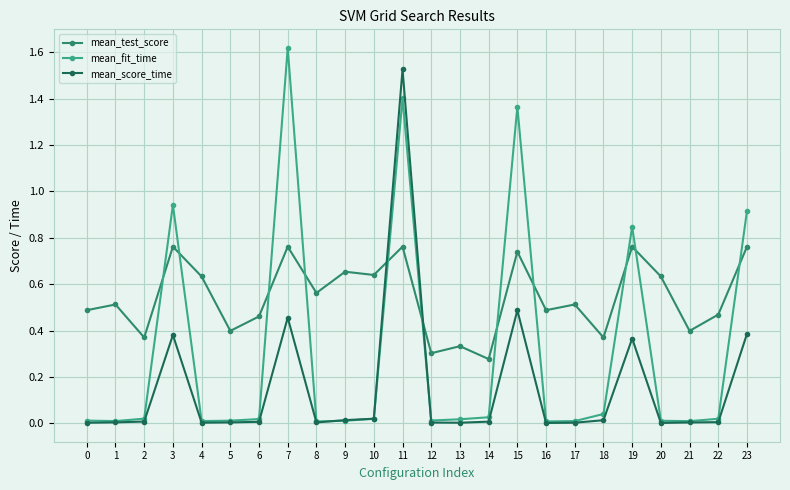

Which category has the highest value across all series?

7